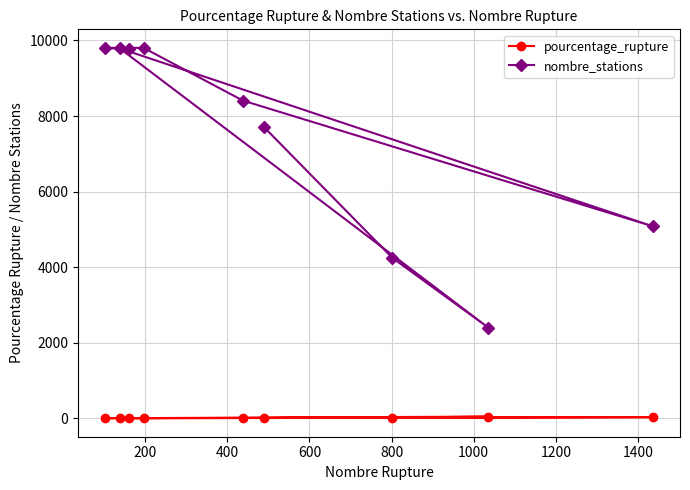

What is the sum of all nombre_stations values?

67004.0